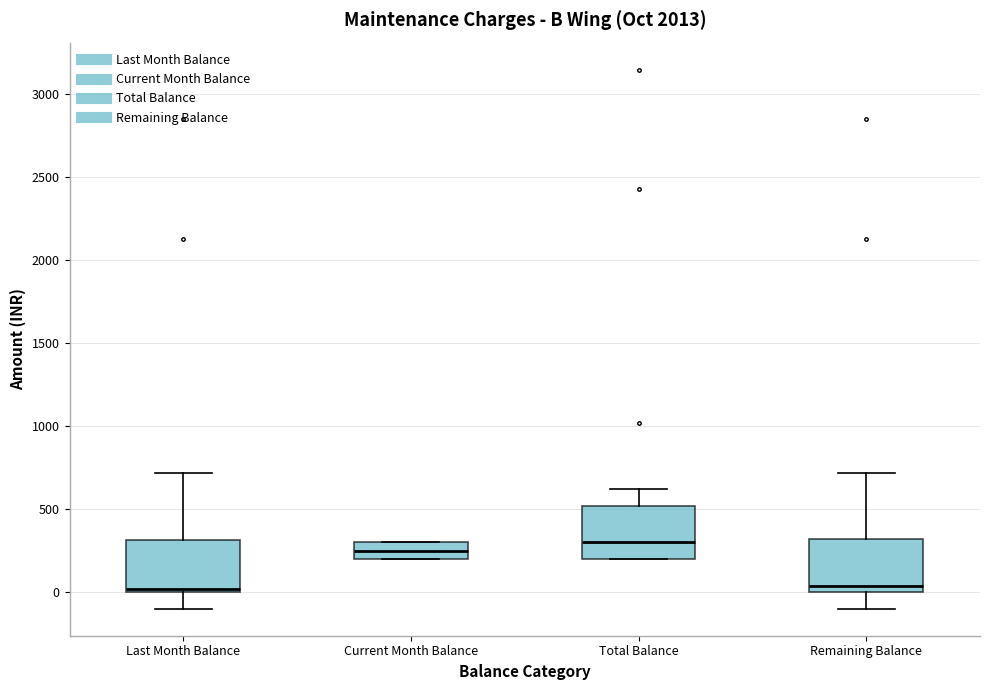

Reading left to right, read every box against the y-axis: the position of its median line, the range the box covers, and the ends of its whiskers. The values are not printed on the chart, so give them approximately, as read against the axis.

Last Month Balance: median 0 (just above the box's lower edge), box 0 to 300, whiskers -100 to 700
Current Month Balance: median 250, box 200 to 300, whiskers 200 to 300
Total Balance: median 300, box 200 to 500, whiskers 200 to 600
Remaining Balance: median 50, box 0 to 300, whiskers -100 to 700